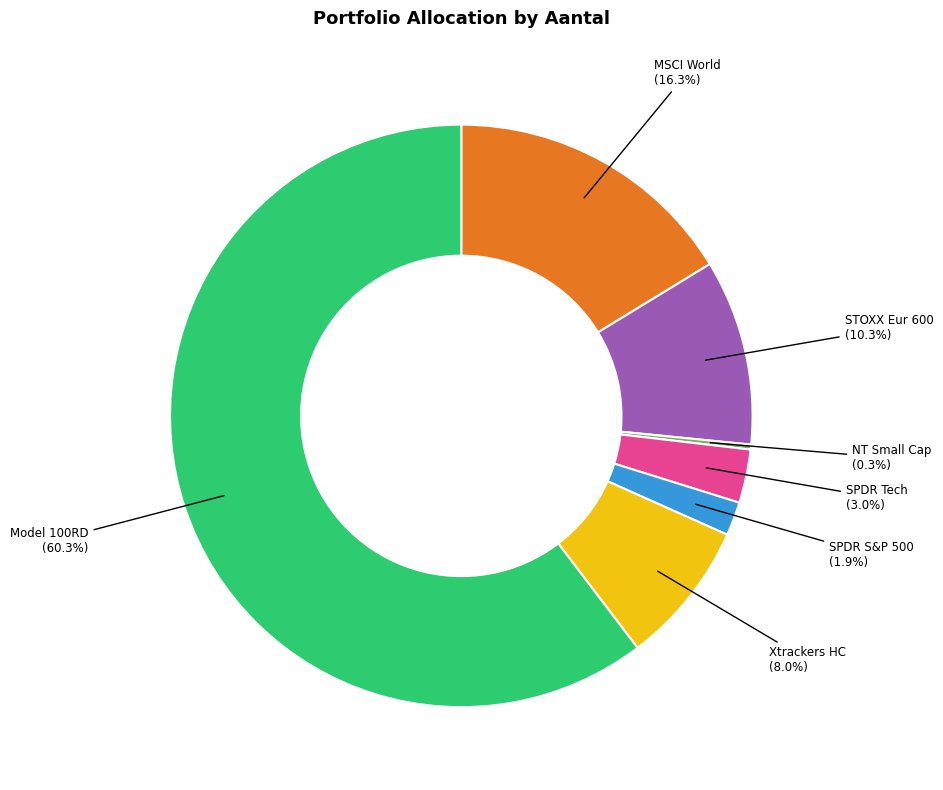

To the nearest percent, what is the average slice percentage?

14%